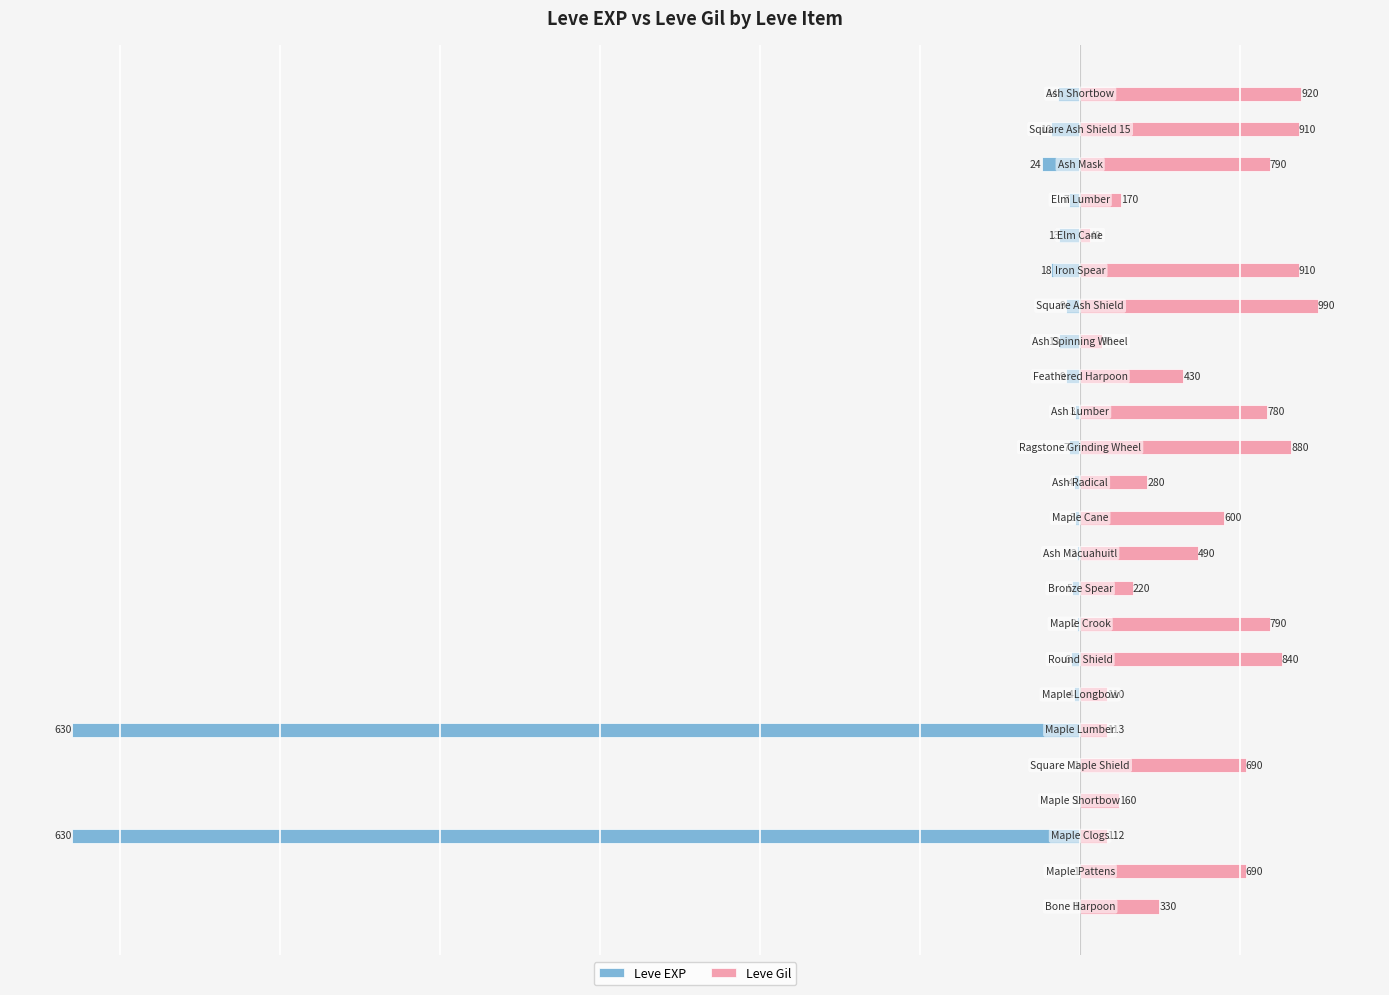

What is the difference between the second highest and minimum values in the Leve EXP series?

629.0